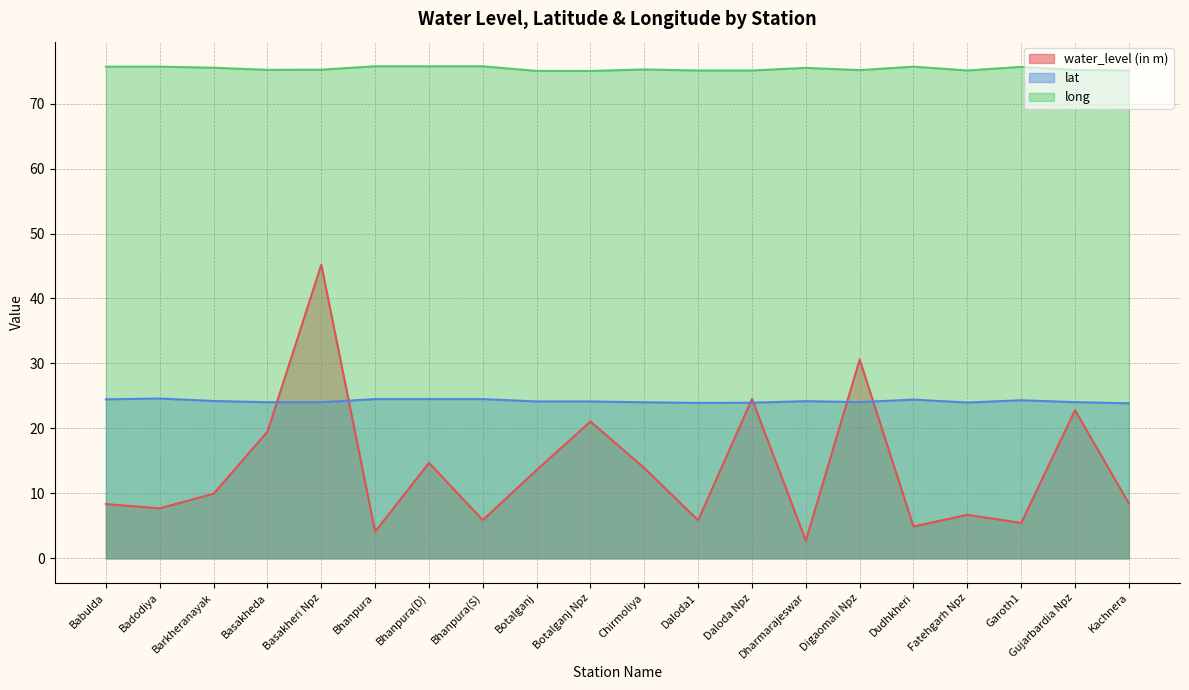

At which category does water_level (in m) reach its first local valley?

Badodiya